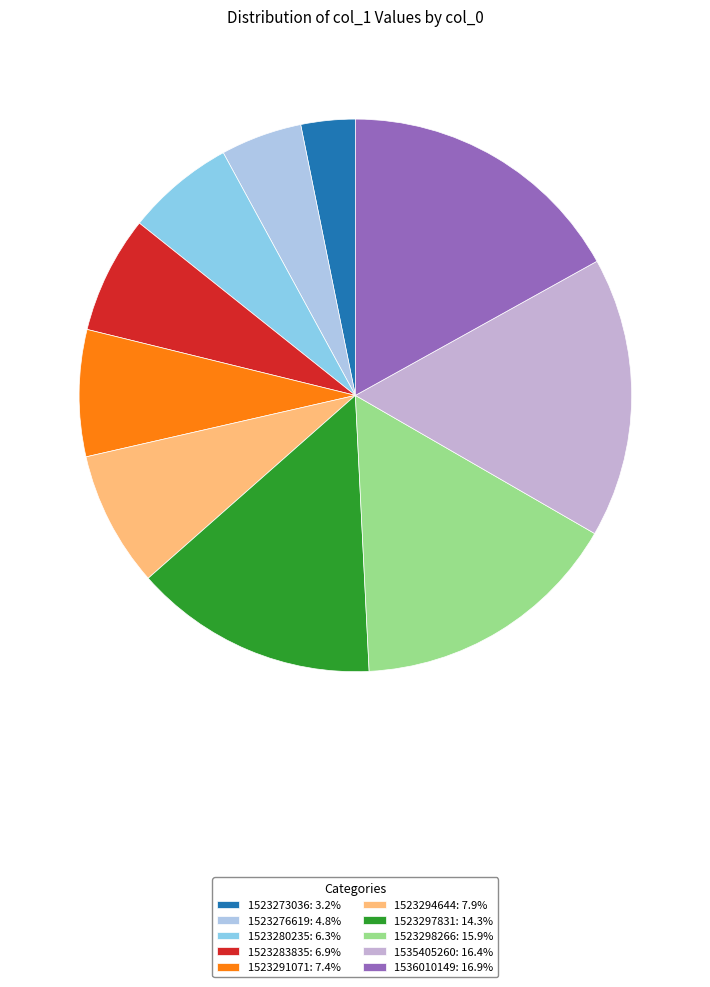

What is the change in value from 1523273036 to 1523283835?

+7